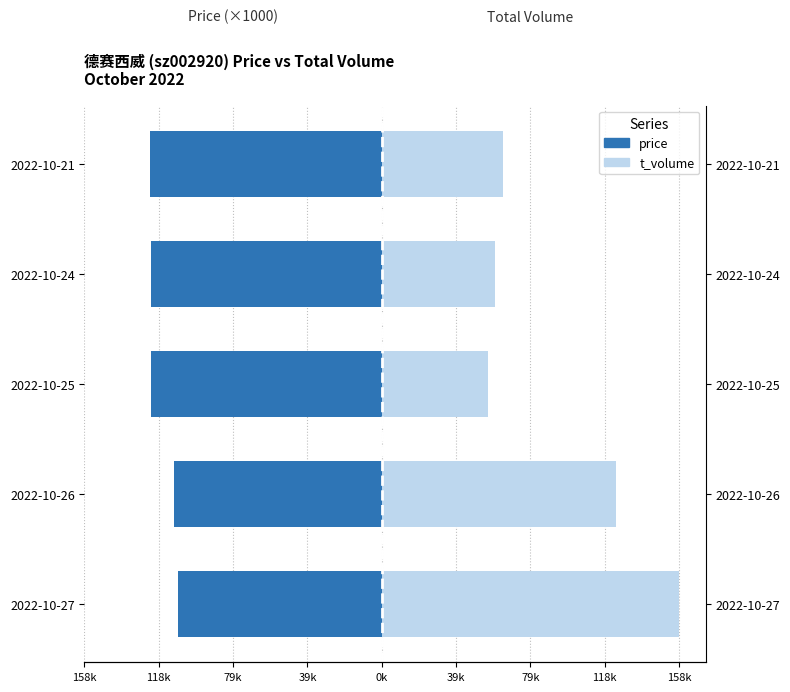

What position from the left is 0k?

5